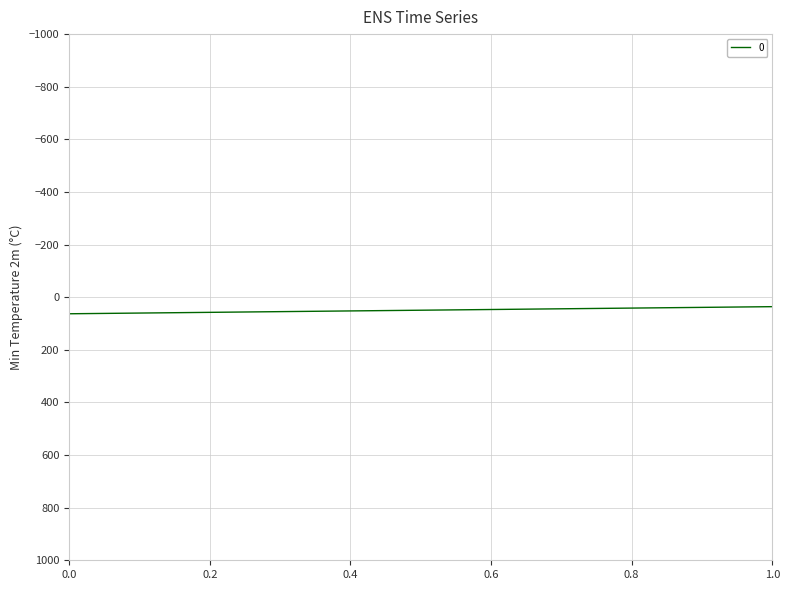

What is the approximate value at 1?

36